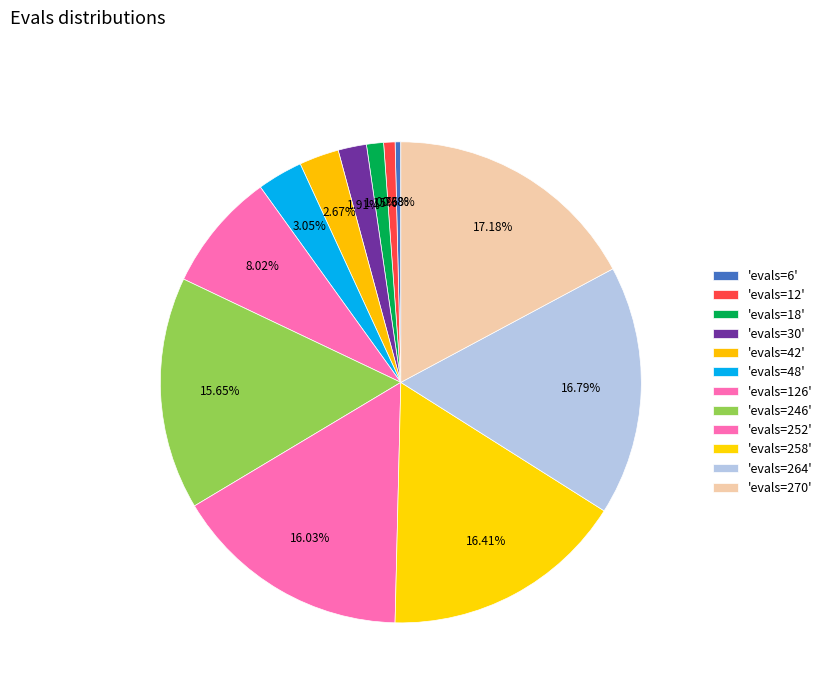

How many slices are in this pie chart?

12